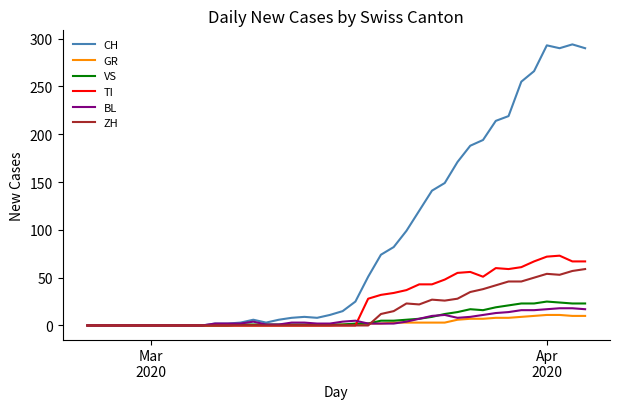

Which series has the largest range (max minus min)?

CH